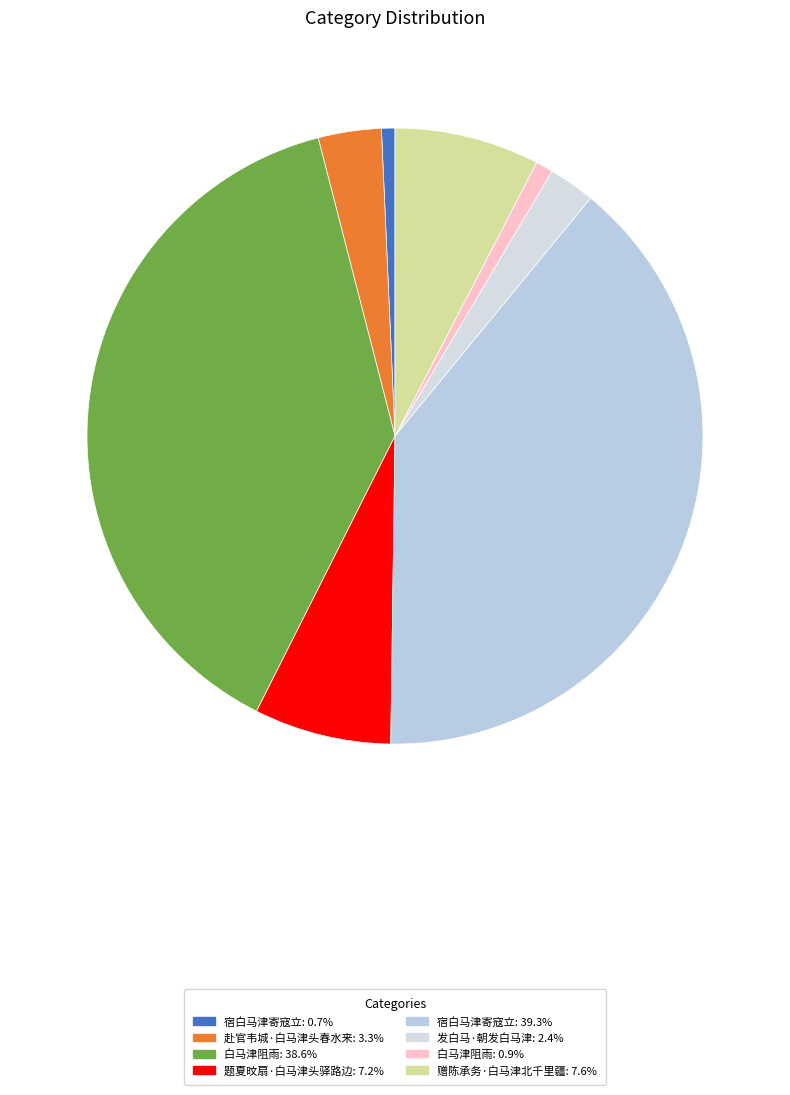

Count the number of slices in the pie.

8